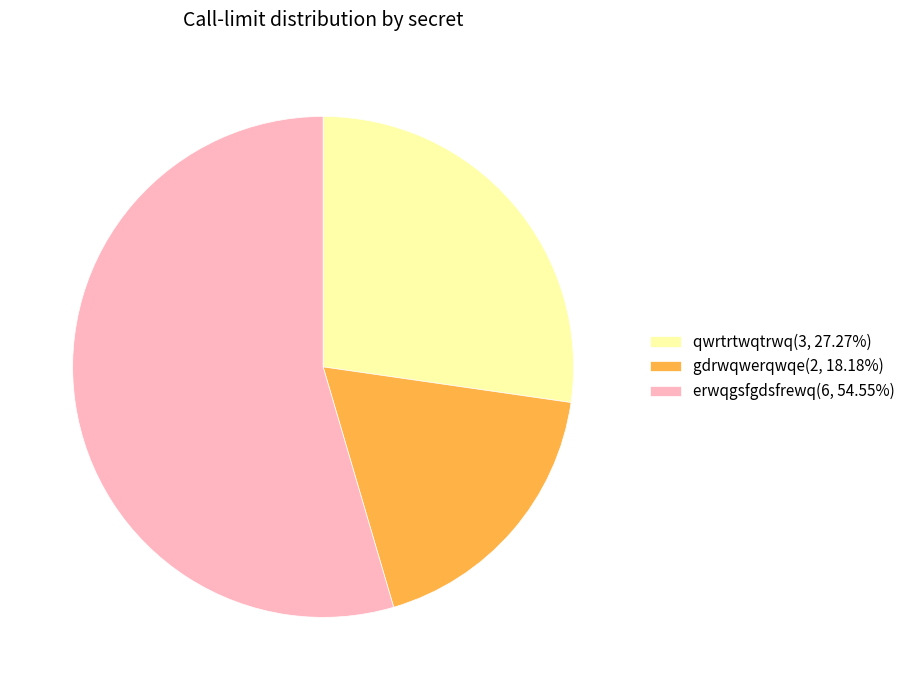

Approximately how many times larger is the value at gdrwqwerqwqe(2, 18.18%) compared to erwqgsfgdsfrewq(6, 54.55%)?

0.3